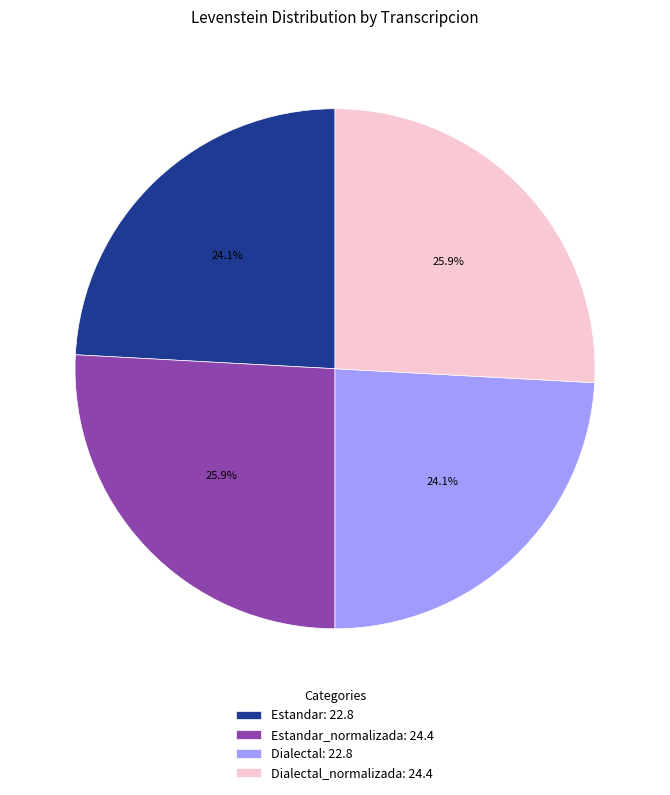

Is Estandar: 22.8 the majority of the pie?

No